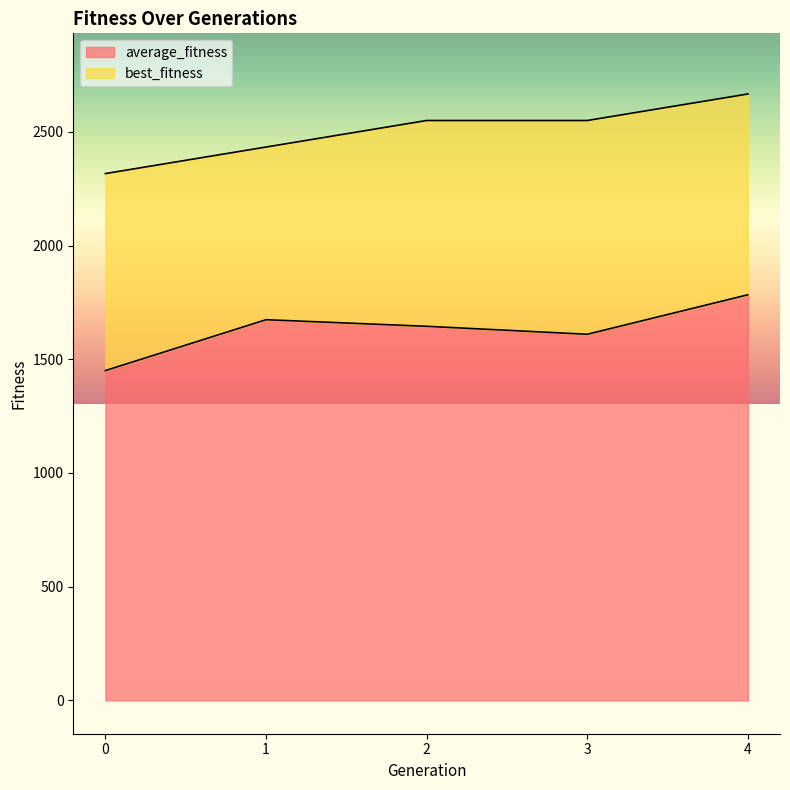

What is the average value of the average_fitness series?

1632.6